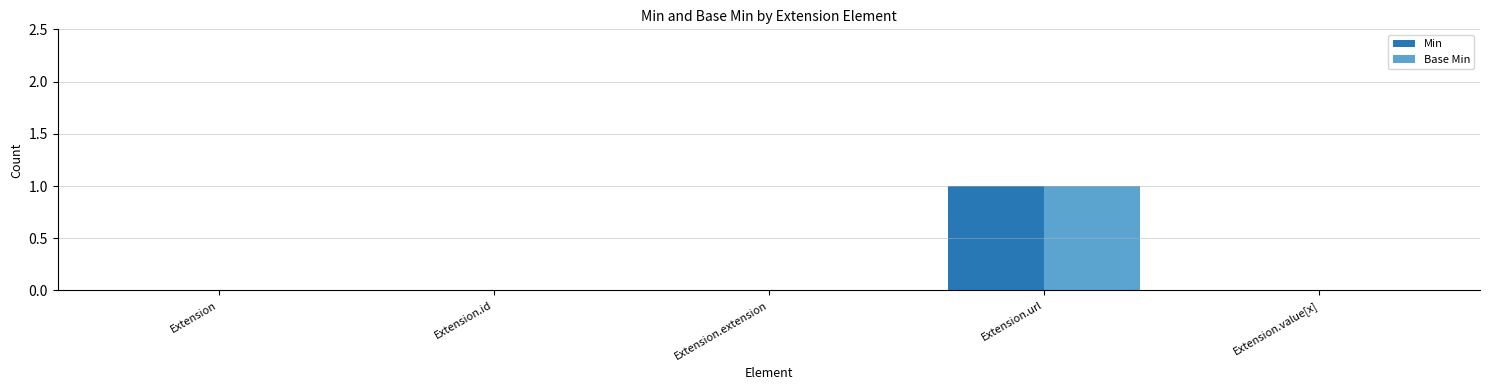

At which category is the sum across all series the highest?

Extension.url